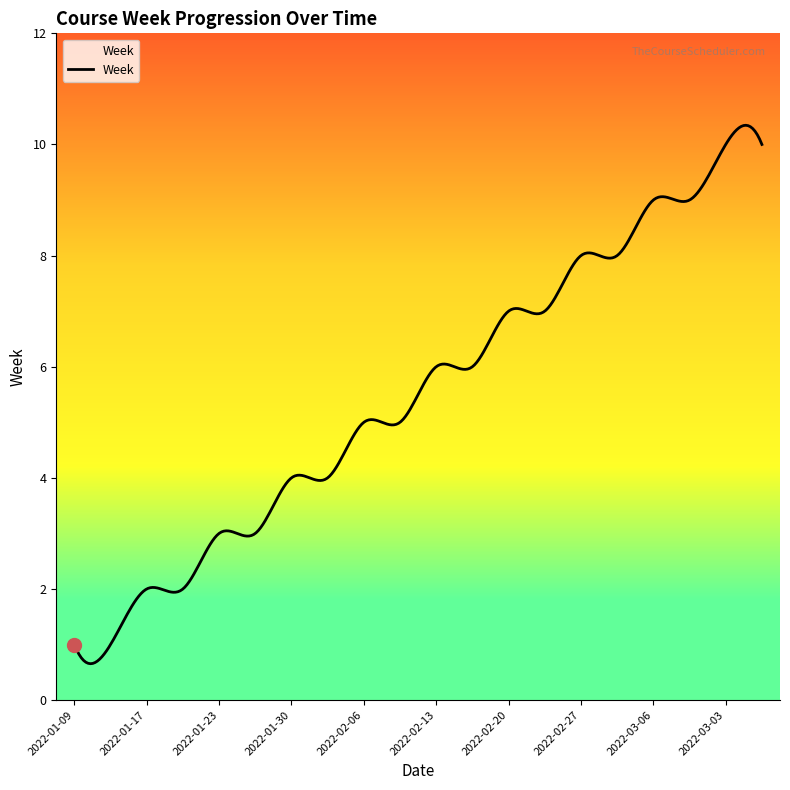

What is the smallest value displayed?

0.7